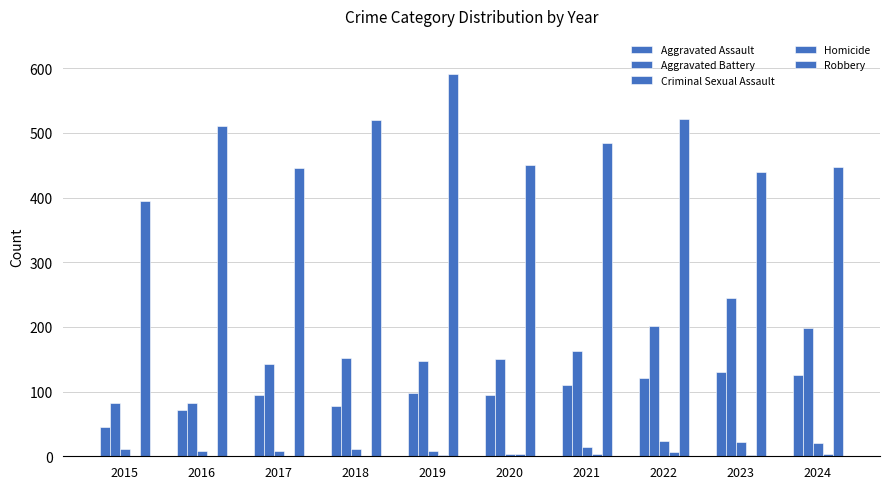

Are the bars horizontal?

No